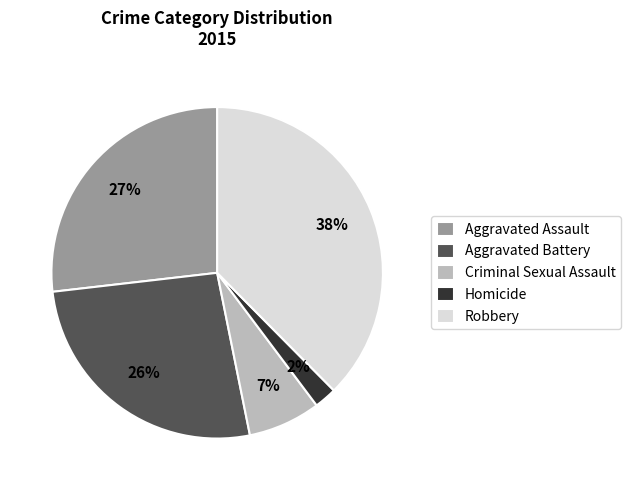

Is it true that Robbery is 24% of the pie?

False